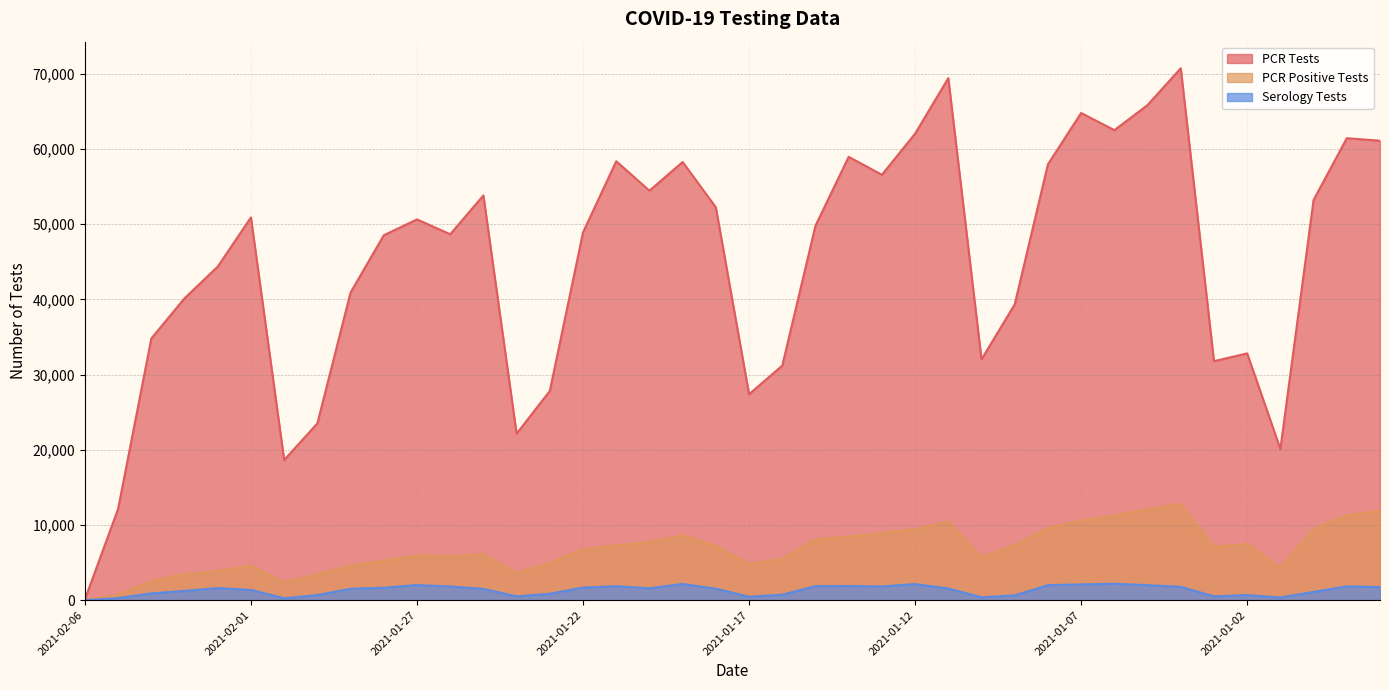

At which category does PCR Tests reach its first local valley?

2021-01-31